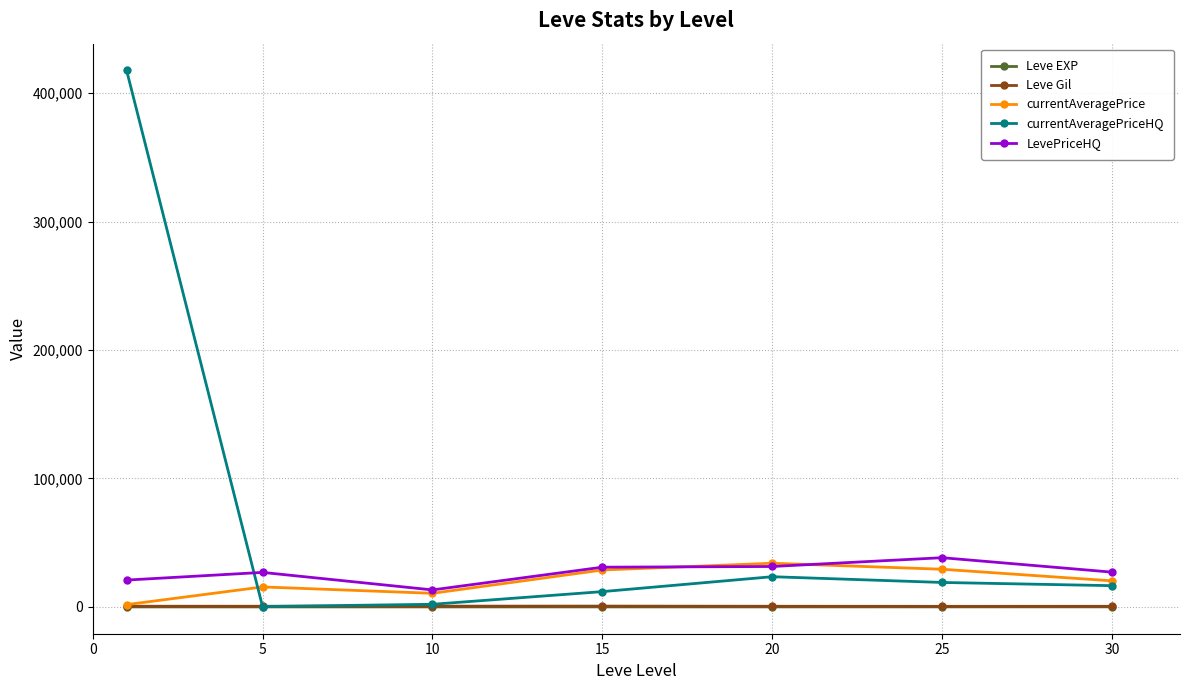

True or false: LevePriceHQ and Leve EXP intersect in this chart.

False